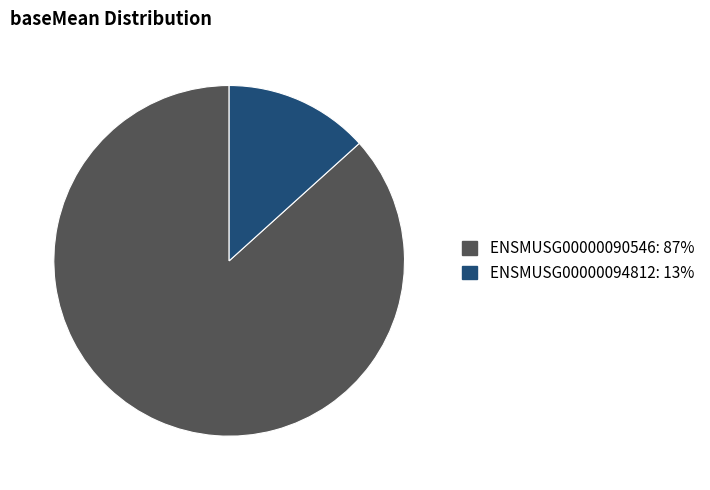

Which has a higher value, ENSMUSG00000094812 or ENSMUSG00000090546?

ENSMUSG00000090546